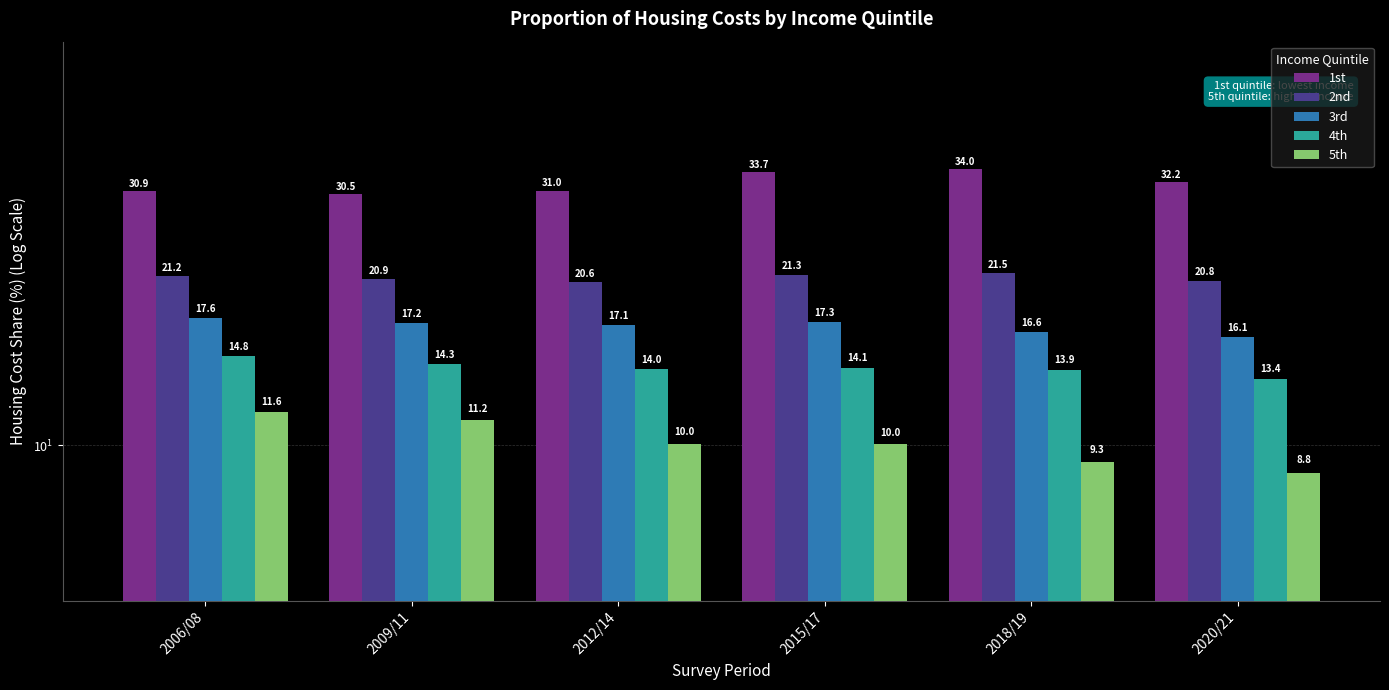

What is the total value across all series at 2012/14?

92.7